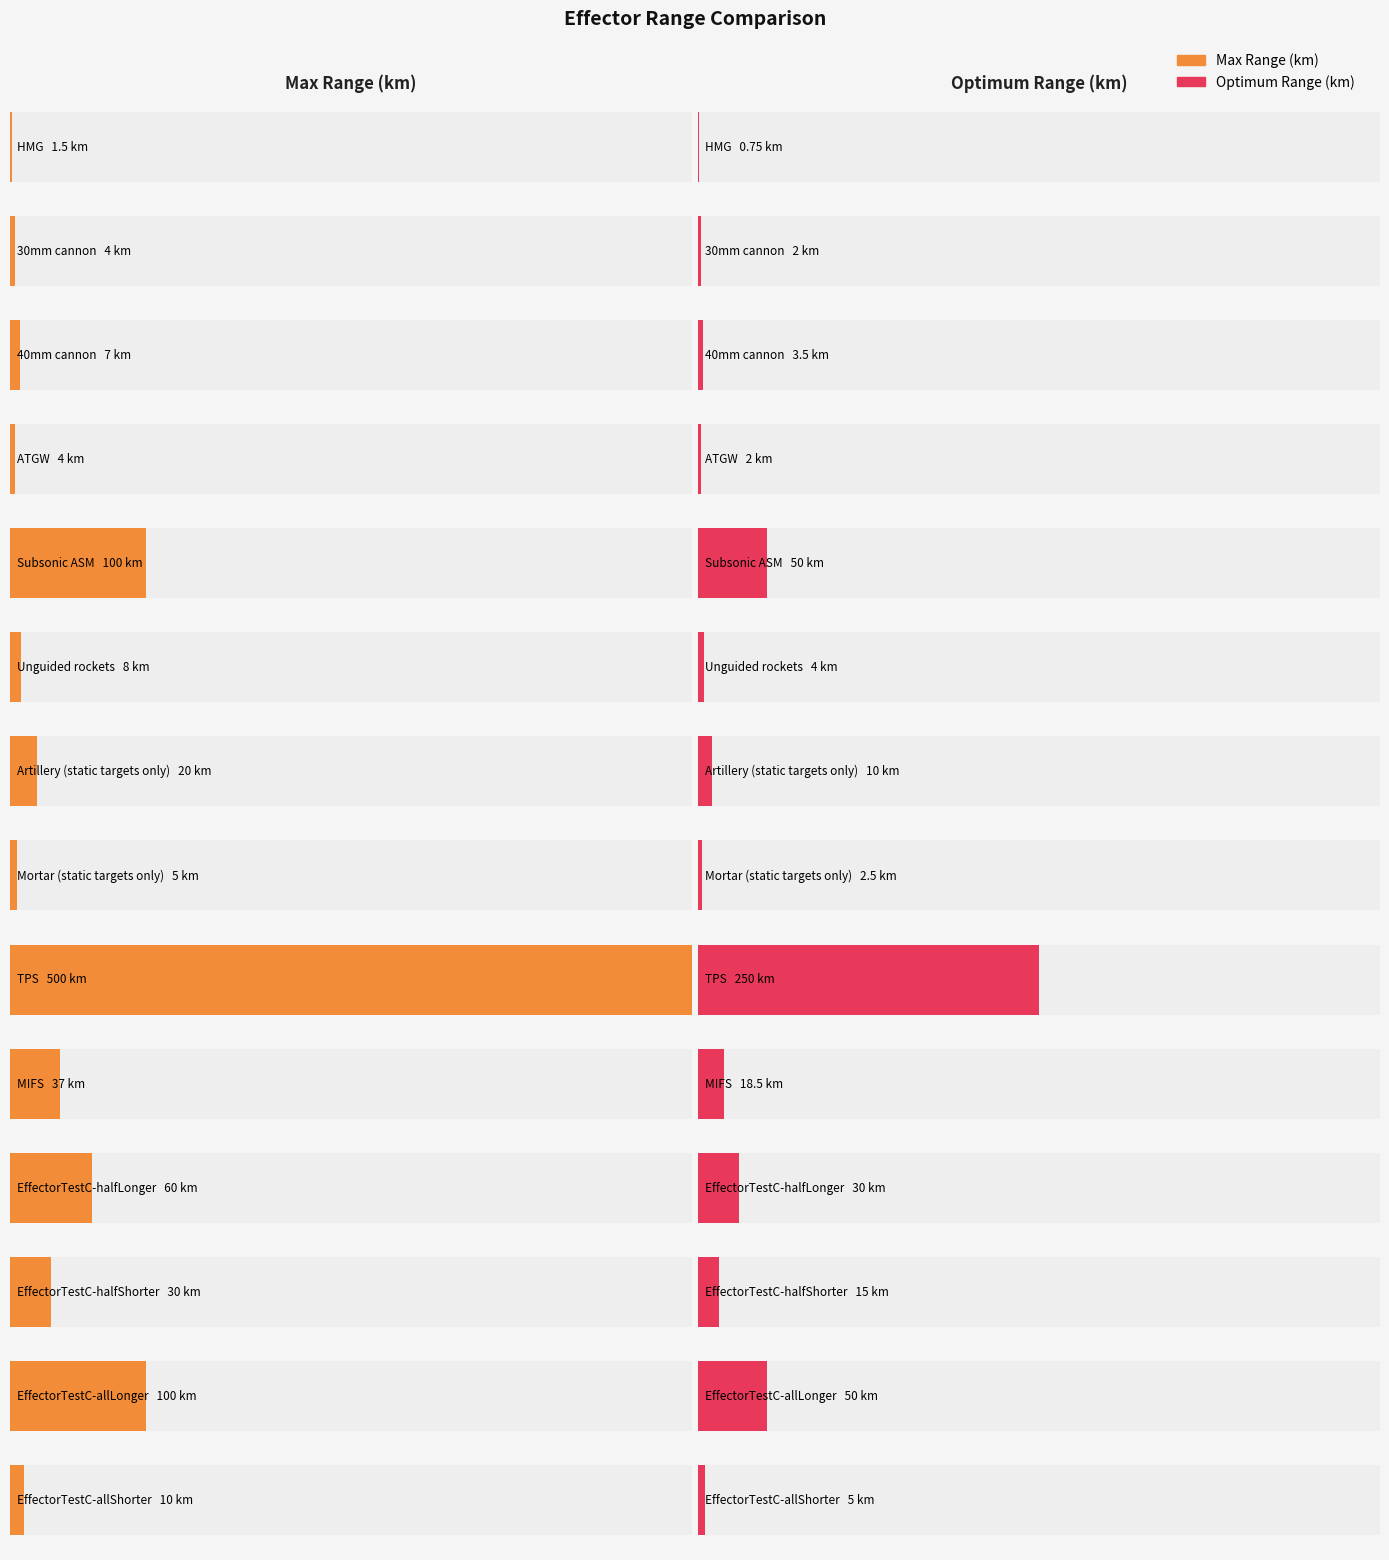

What is the highest value of the Max Range (km) series?

500.0